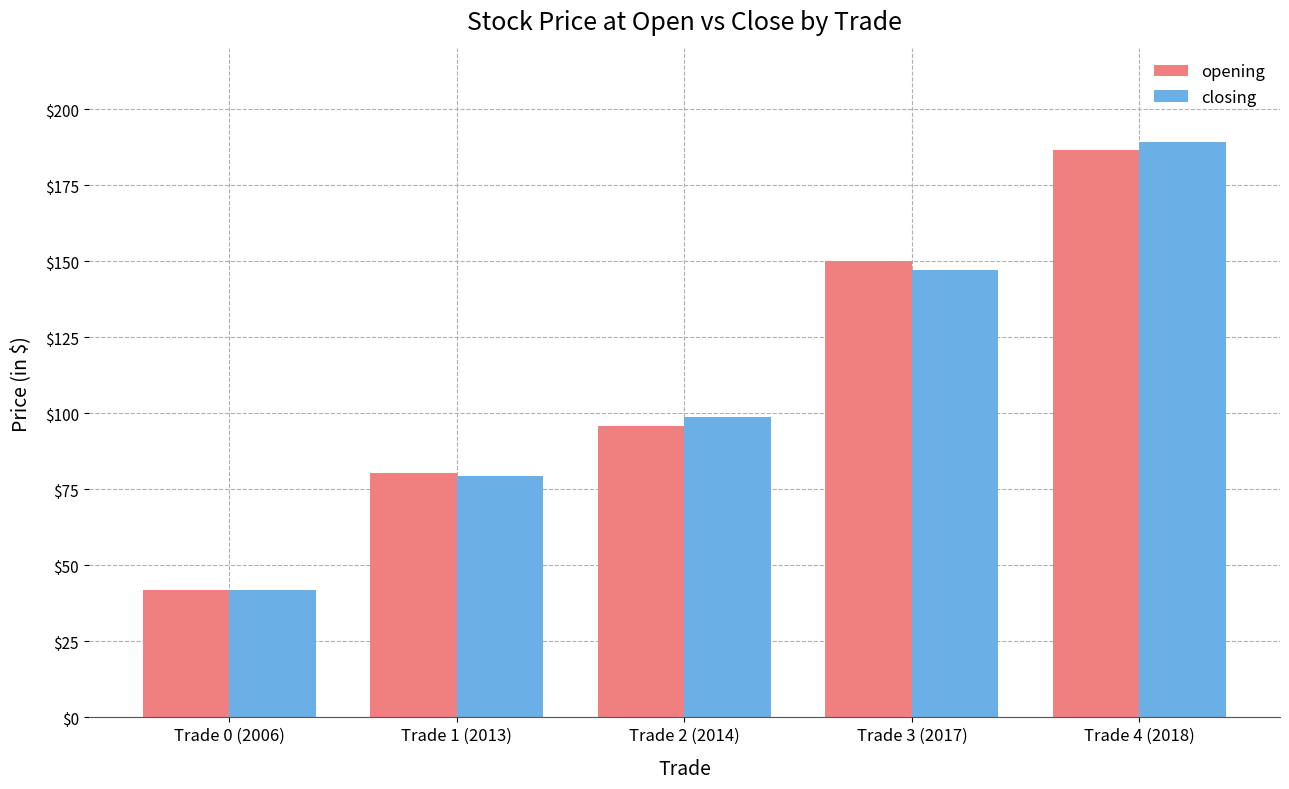

Rank the categories by closing value from highest to lowest.

Trade 4 (2018), Trade 3 (2017), Trade 2 (2014), Trade 1 (2013), Trade 0 (2006)